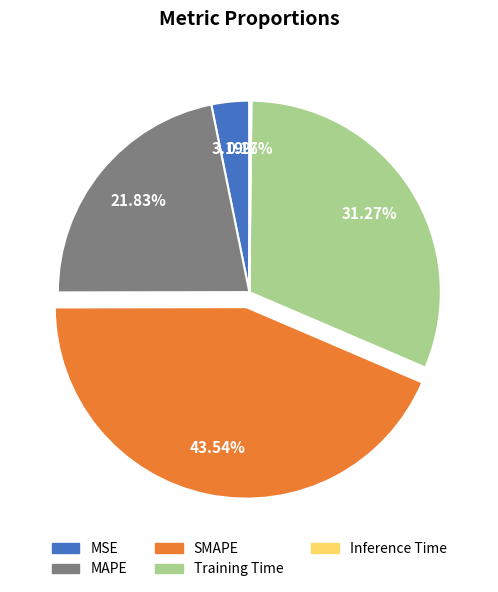

What is the ratio of the value at MAPE to the value at Training Time?

0.7